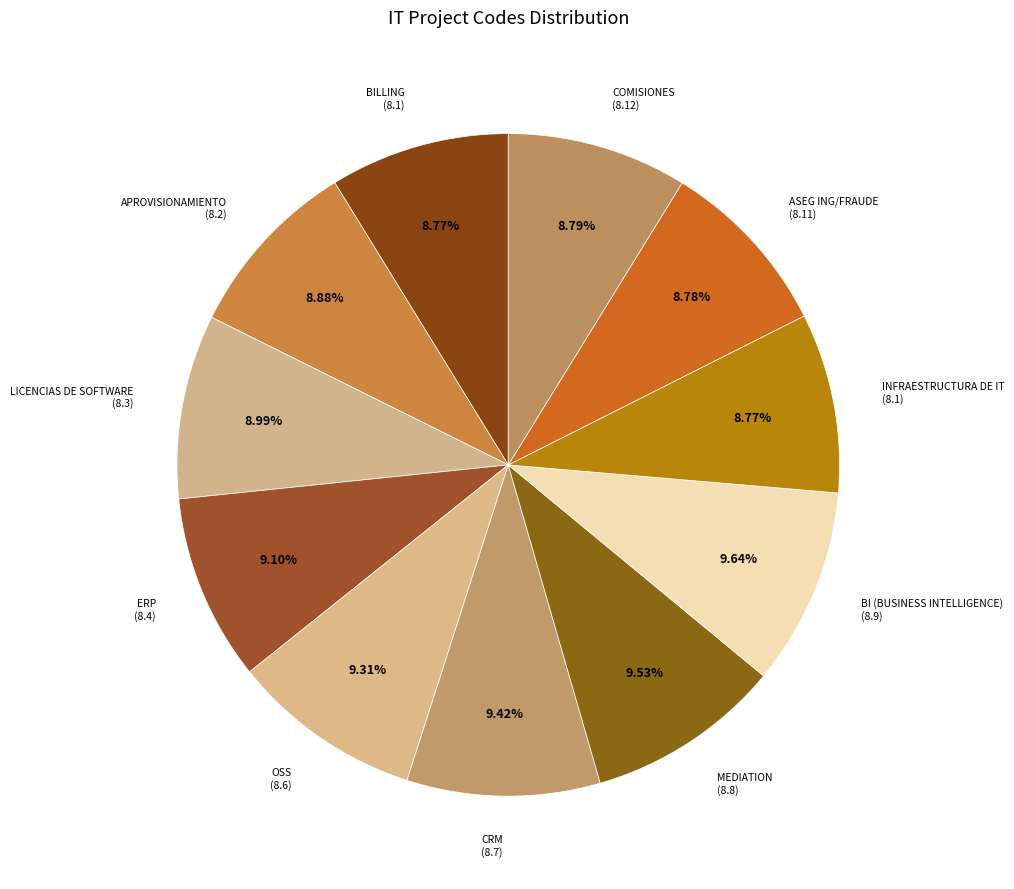

Is it true that ERP is 19% of the pie?

False